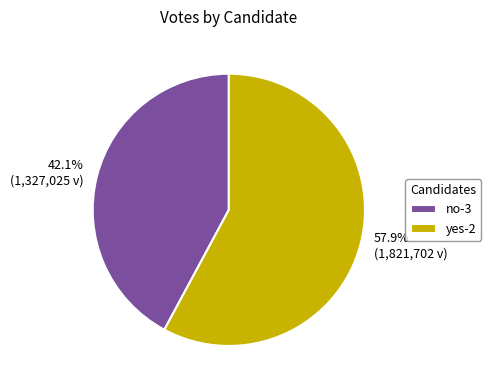

To the nearest percent, what portion does no-3 represent?

42%